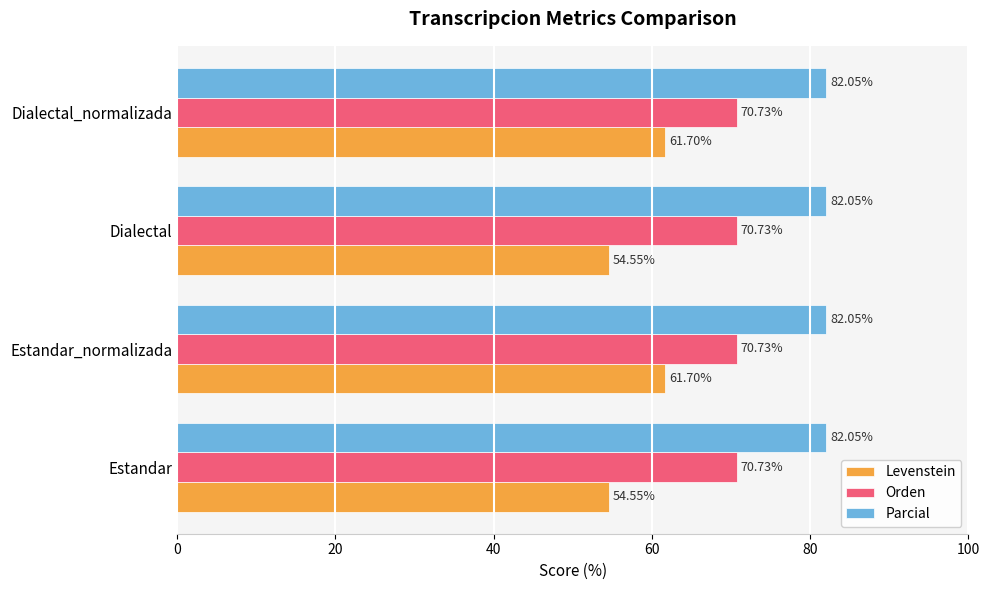

Which series has the widest spread of values?

Levenstein